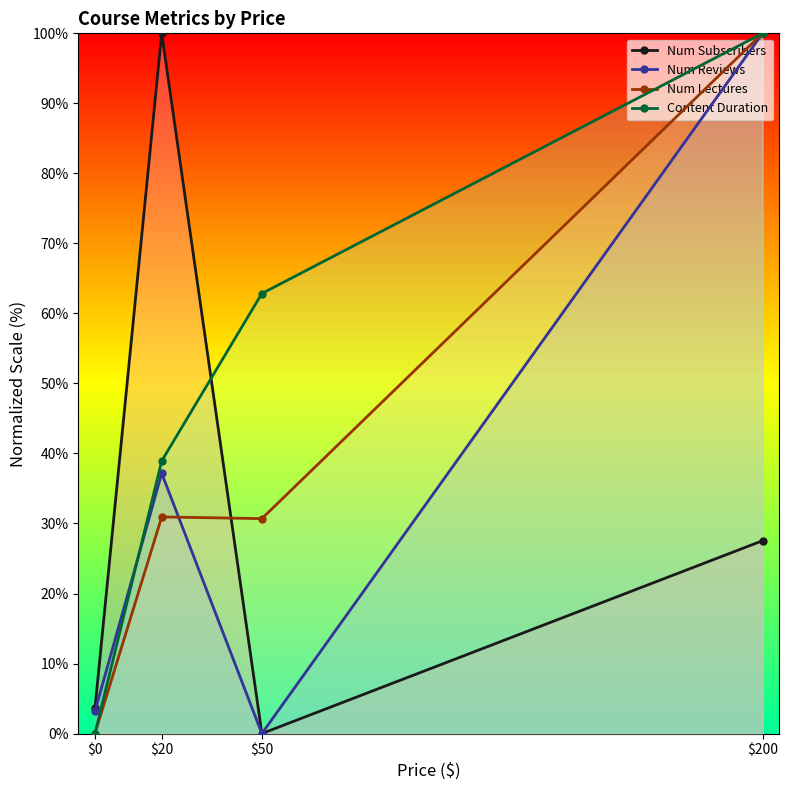

True or false: Num Reviews has more than 2 points higher than both neighbors.

False